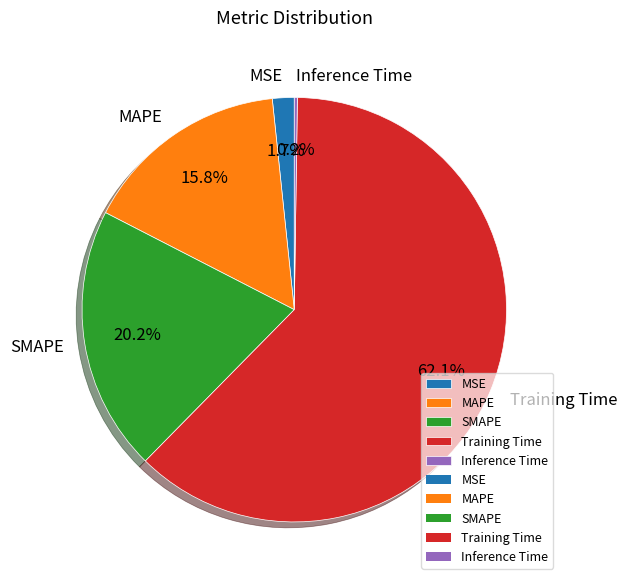

Which category has the biggest portion of the pie?

Training Time